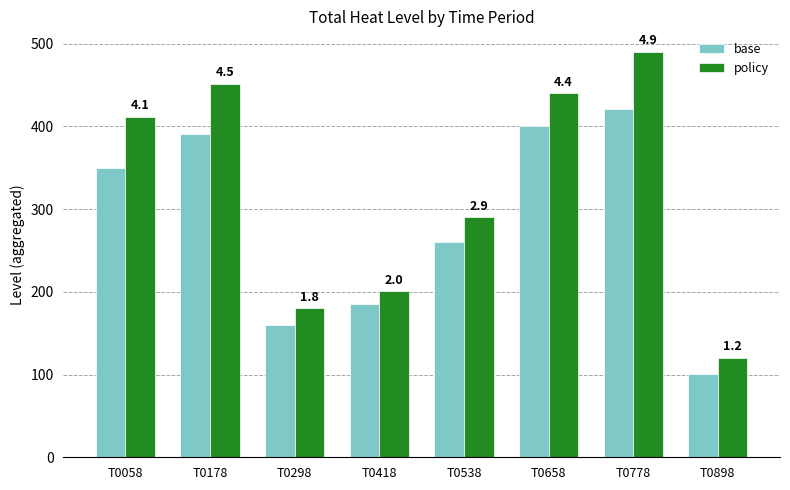

What are all the series names shown in the legend?

base, policy